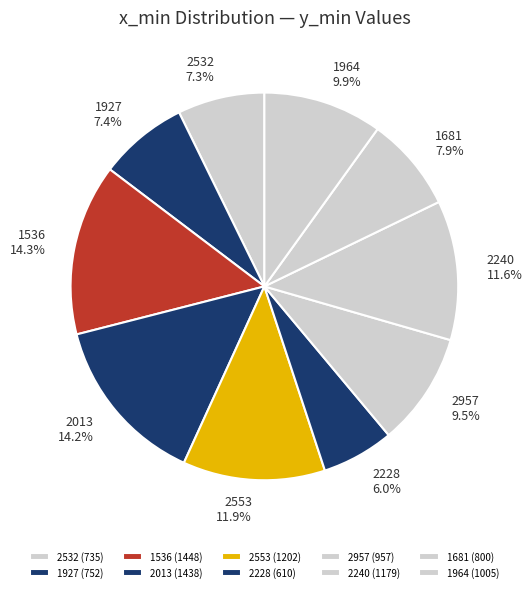

Does 2957 account for over 50% of the chart?

No